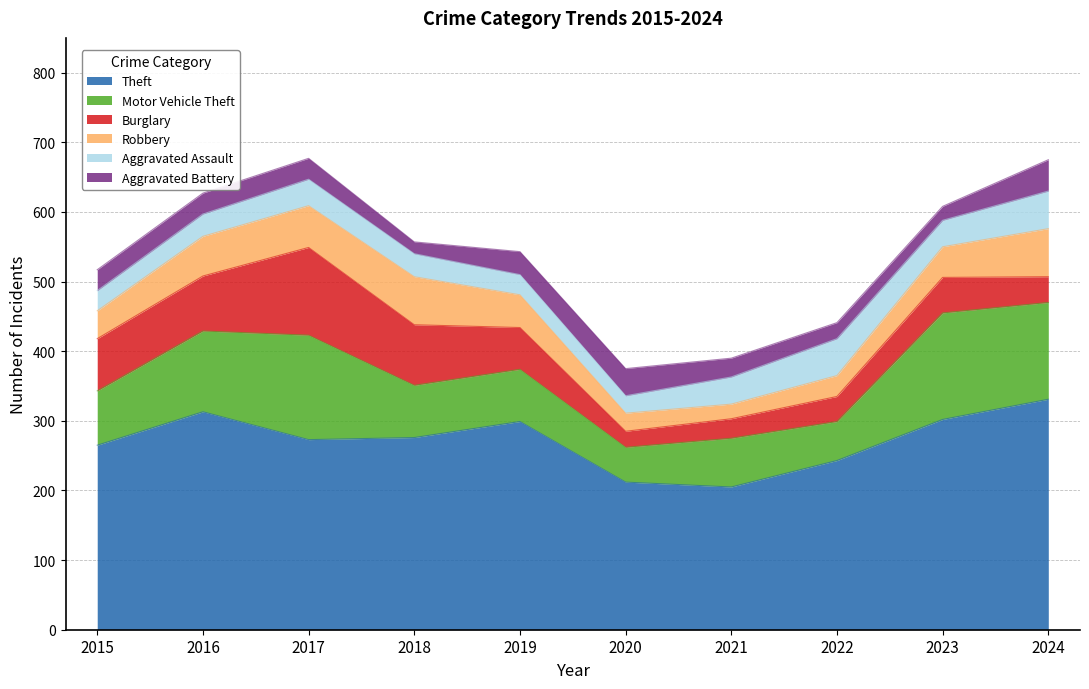

What is the difference between the Aggravated Battery values at 2023 and 2018?

3